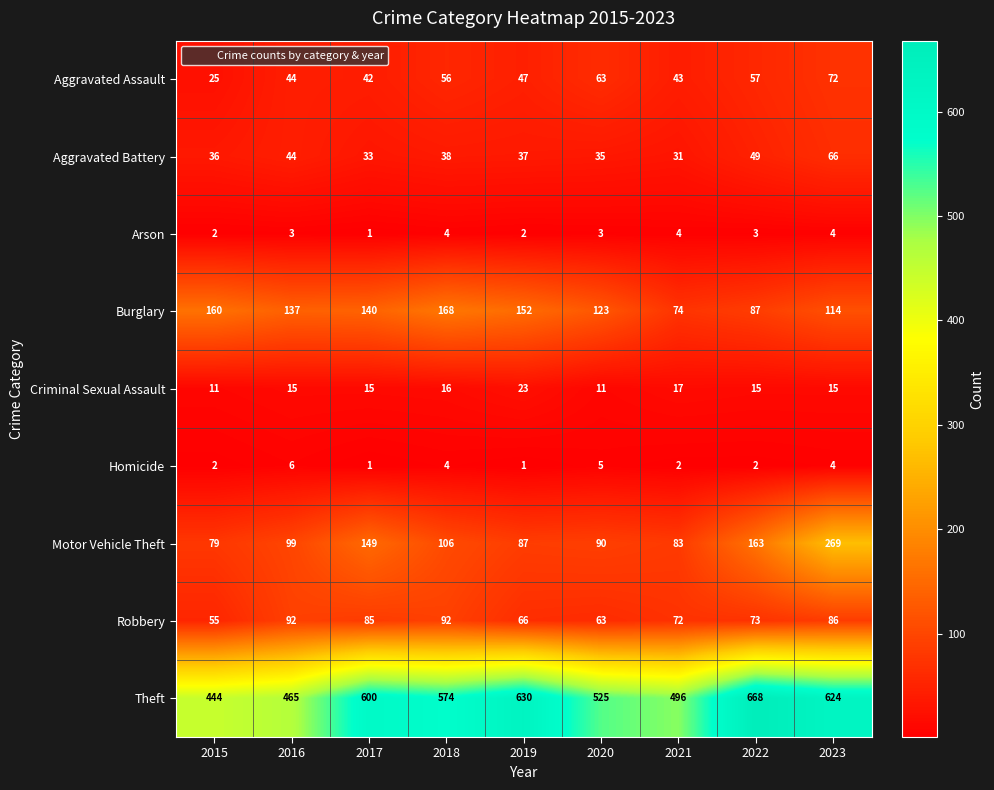

What is the difference between the Aggravated Battery values at 2017 and 2023?

33